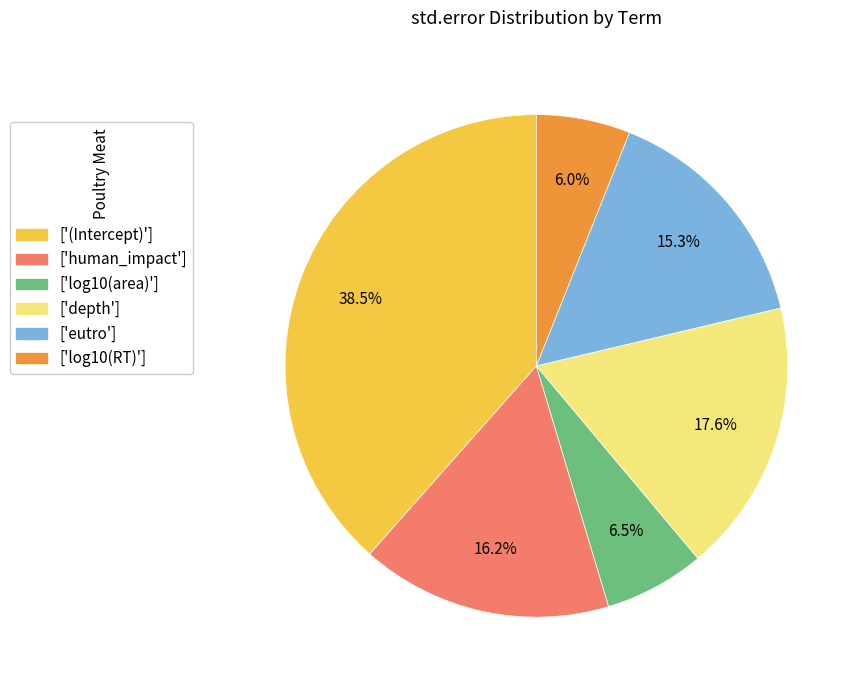

Which category has the biggest portion of the pie?

['(Intercept)']